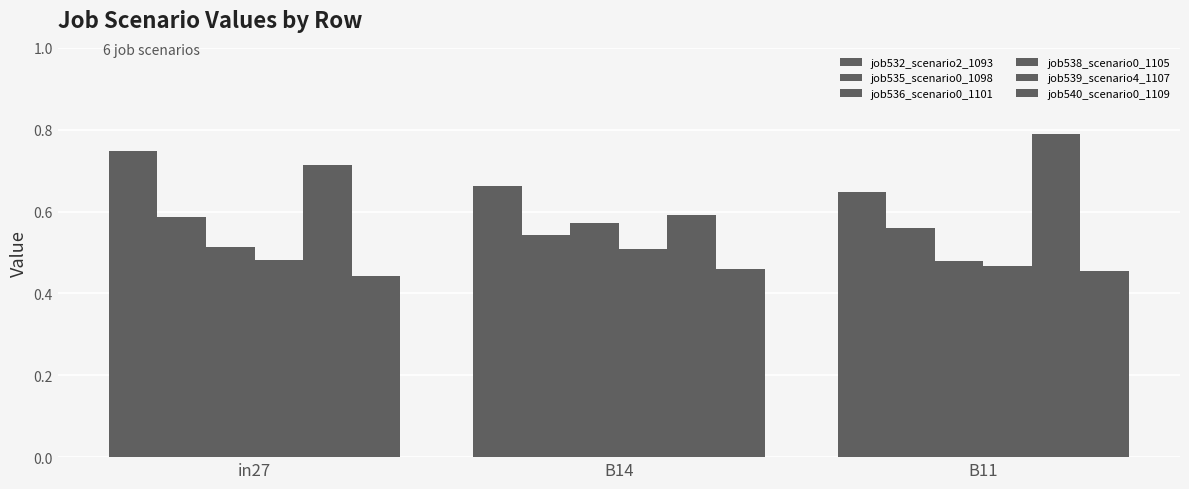

How many bars are there in each group?

6